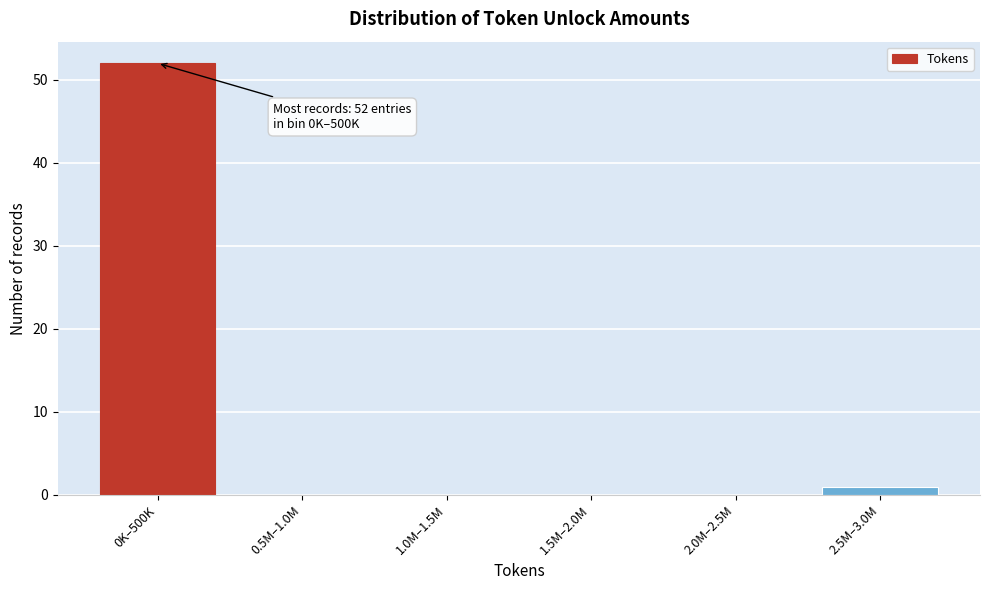

Reading left to right, list all the values displayed in this chart.

0K–500K=52	0.5M–1.0M=0	1.0M–1.5M=0	1.5M–2.0M=0	2.0M–2.5M=0	2.5M–3.0M=1